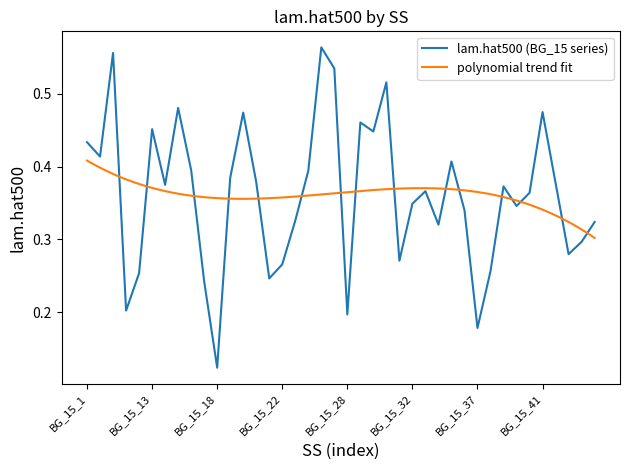

List the labels in order of value, largest first.

BG_15_26, BG_15_100, BG_15_27, BG_15_30, BG_15_15, BG_15_41, BG_15_2, BG_15_29, BG_15_13, BG_15_3, BG_15_1, BG_15_10, BG_15_35, BG_15_16, BG_15_24, BG_15_19, BG_15_20, BG_15_42, BG_15_14, BG_15_39, BG_15_33, BG_15_40, BG_15_32, BG_15_4, BG_15_36, BG_15_23, BG_15_45, BG_15_34, BG_15_44, BG_15_43, BG_15_31, BG_15_22, BG_15_38, BG_15_12, BG_15_21, BG_15_17, BG_15_11, BG_15_28, BG_15_37, BG_15_18